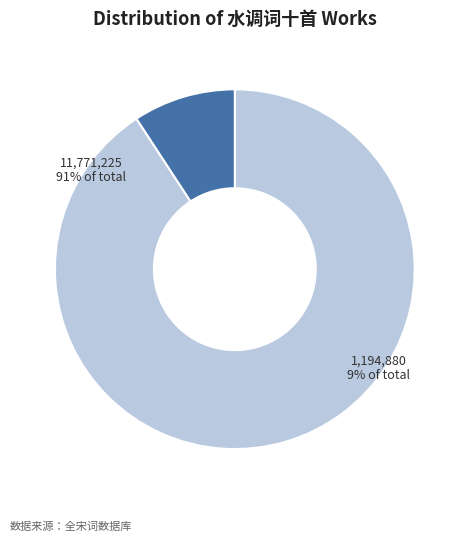

Count the number of slices in the pie.

2